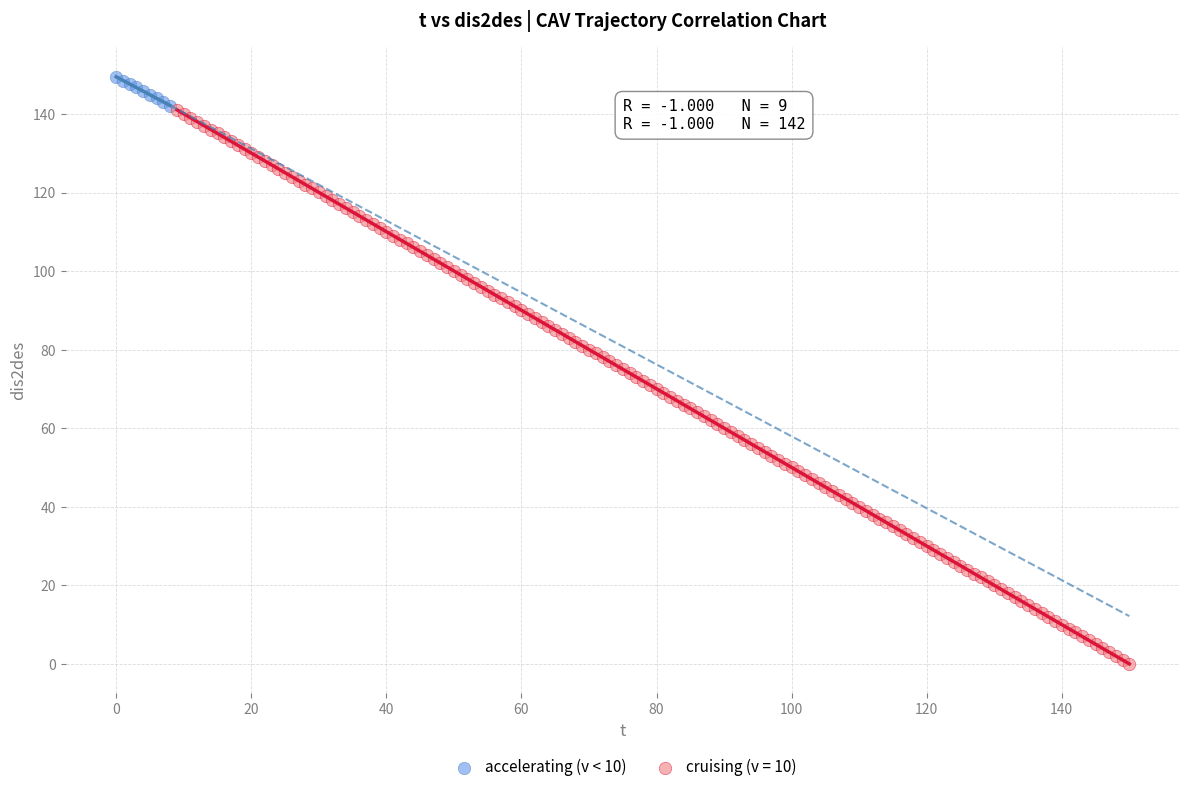

Which series has the widest spread of Y values?

cruising (v = 10)